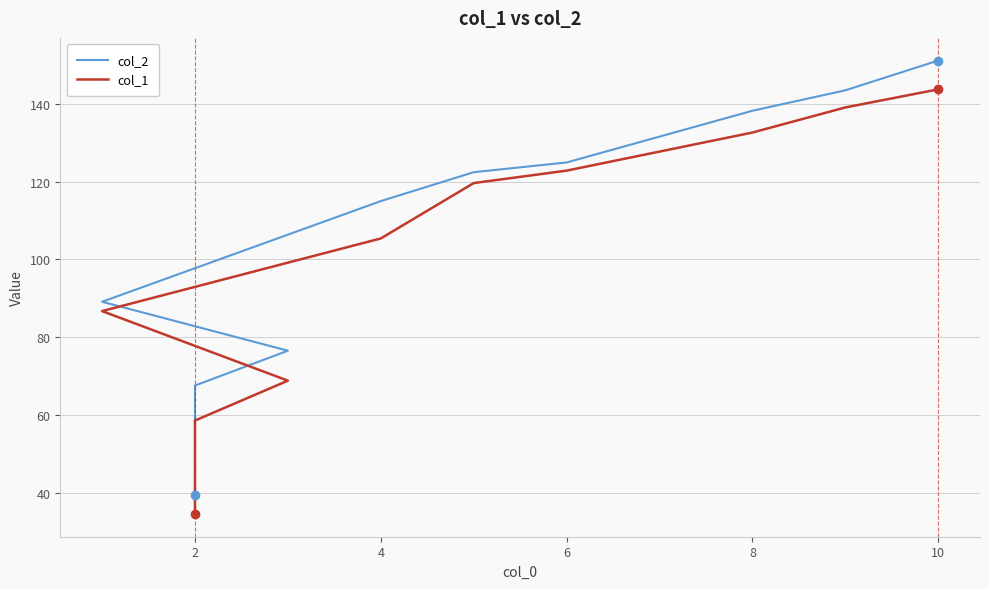

Which series has the largest total across all categories?

col_2